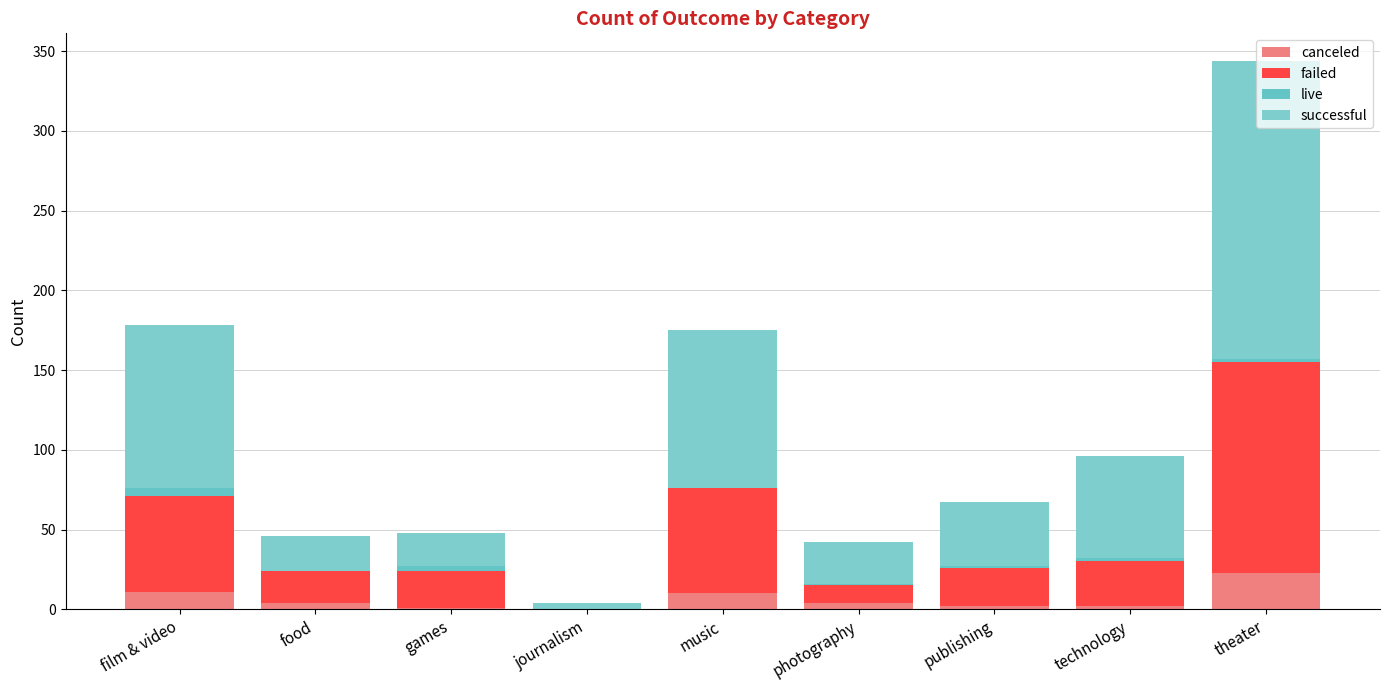

The value of canceled at publishing is 1. True or false?

False